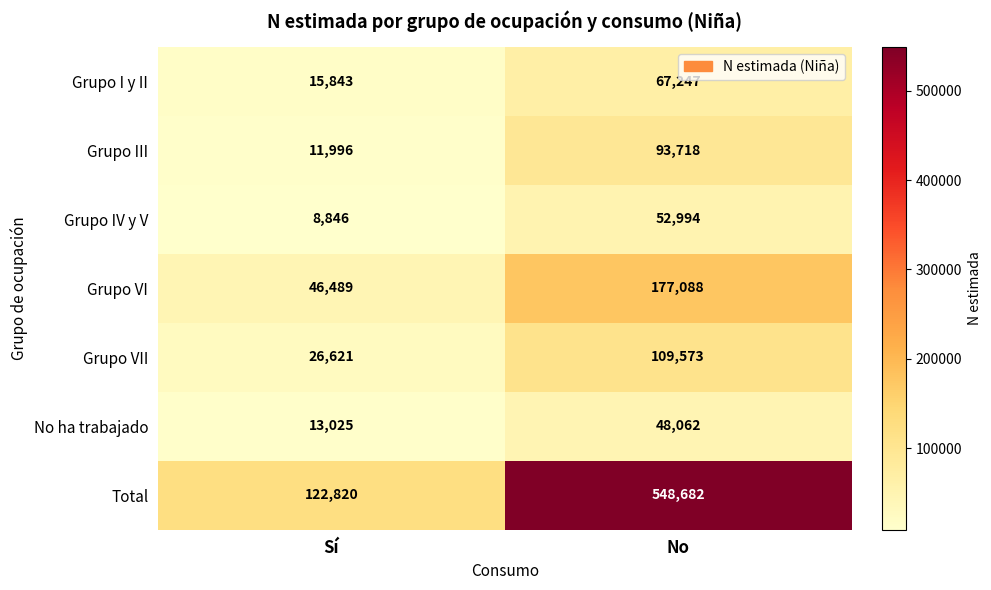

Which series has the largest range (max minus min)?

Total